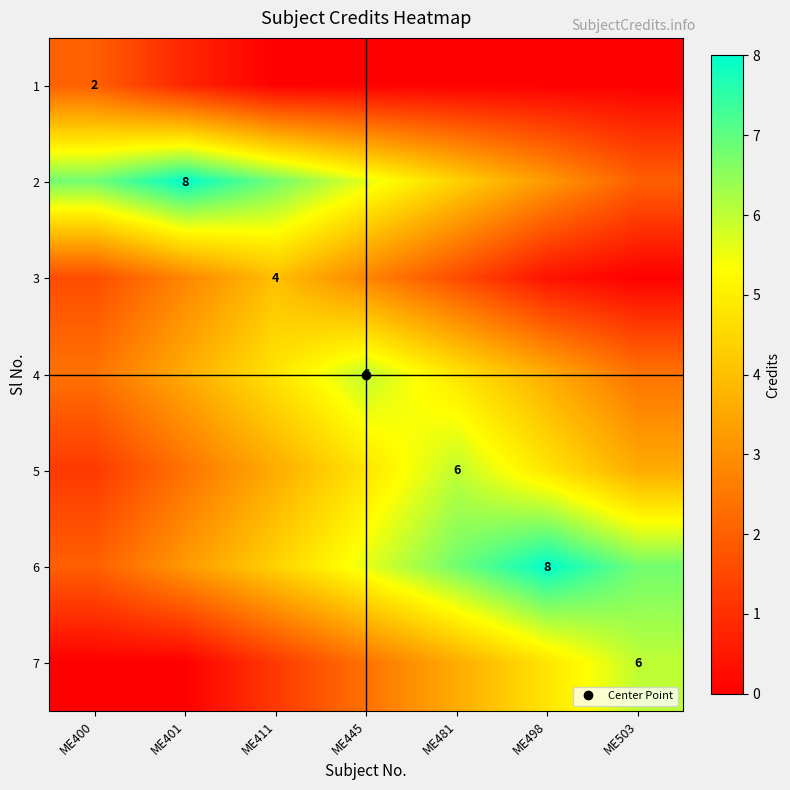

Is it true that 3 equals 1.6 at ME481?

True